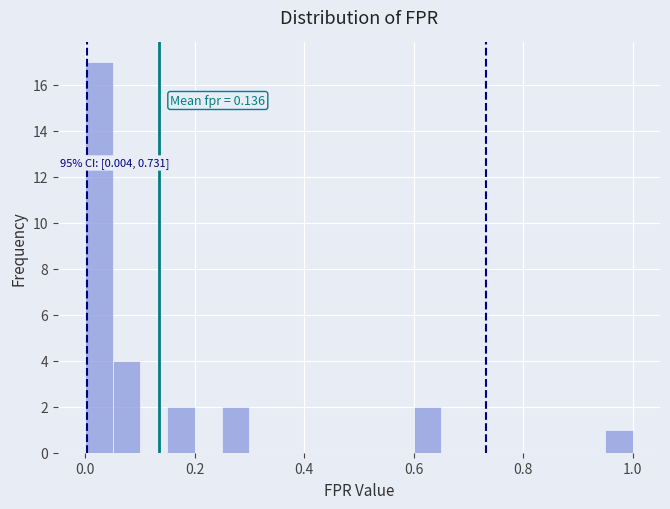

Read against the x-axis, roughly where is the centre of the tallest bar?

0.02